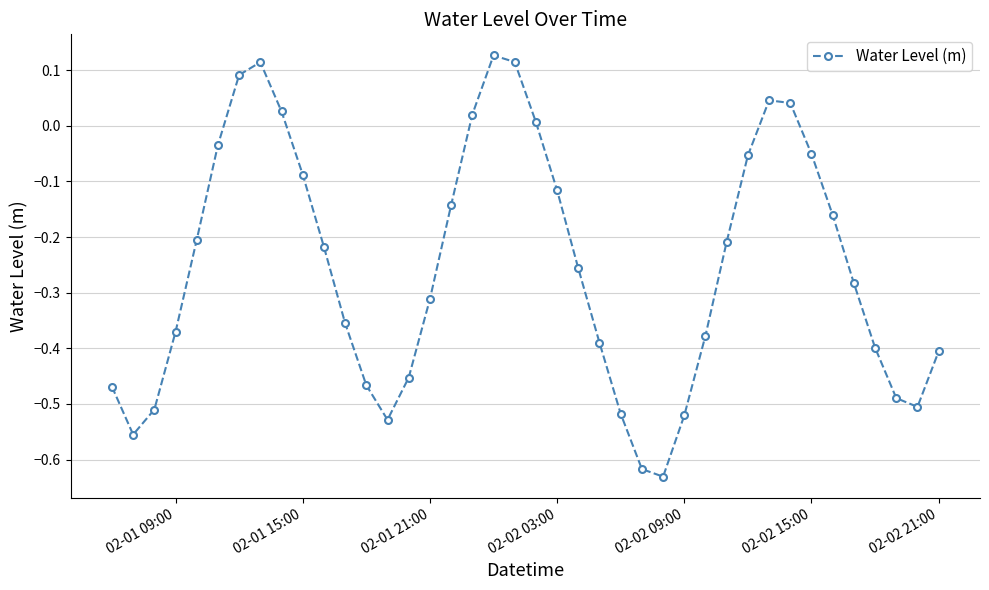

How many interior local peaks (higher than both neighbors) does the data have?

3